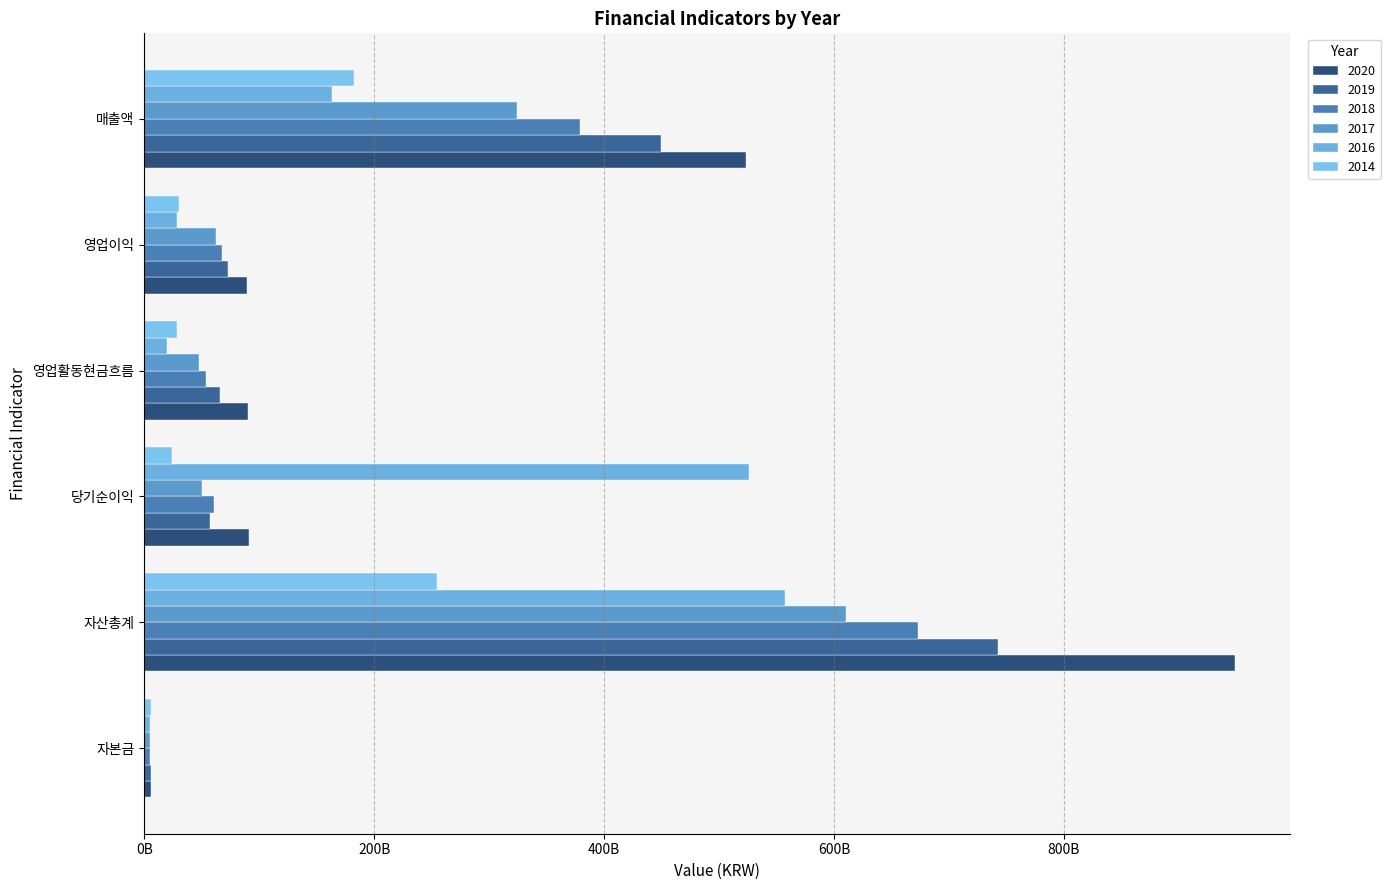

Reading right to left, what are all the values shown in this chart?

2020: 매출액=523047736598	영업이익=89248773268	영업활동현금흐름=90591629977	당기순이익=91042795103	자산총계=949022681932	자본금=5732063500
2019: 매출액=449422998381	영업이익=72912396052	영업활동현금흐름=65546999031	당기순이익=57348918917	자산총계=742152517077	자본금=5460681000
2018: 매출액=378687481597	영업이익=67964298056	영업활동현금흐름=53415748364	당기순이익=60762312479	자산총계=672876686819	자본금=5202149500
2017: 매출액=323960589100	영업이익=62218051116	영업활동현금흐름=47518191476	당기순이익=49844793456	자산총계=610146419596	자본금=4955852500
2016: 매출액=163712232478	영업이익=28896428323	영업활동현금흐름=19383639000	당기순이익=526207281324	자산총계=557060992756	자본금=4859236000
2014: 매출액=182342752700	영업이익=30097871847	영업활동현금흐름=28792391072	당기순이익=24491212768	자산총계=254514939553	자본금=5650154000